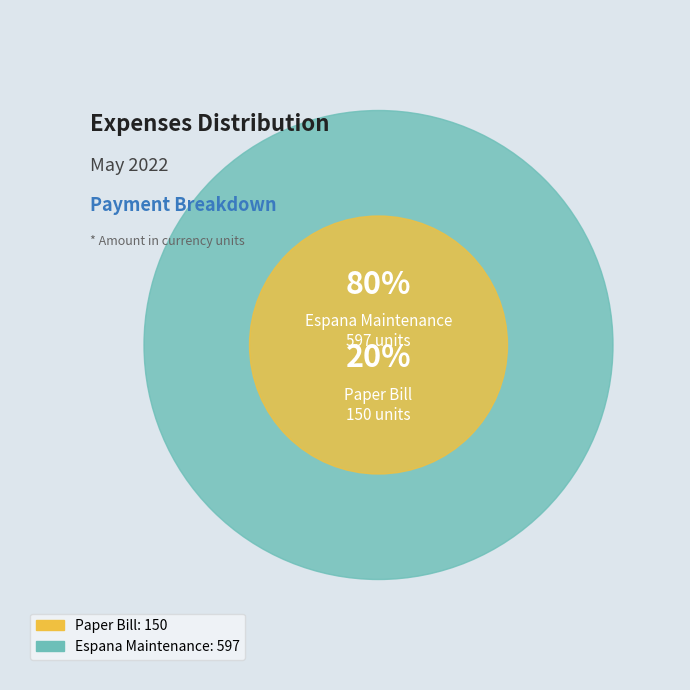

Between Espana Maintenance and Paper Bill, which is larger?

Espana Maintenance